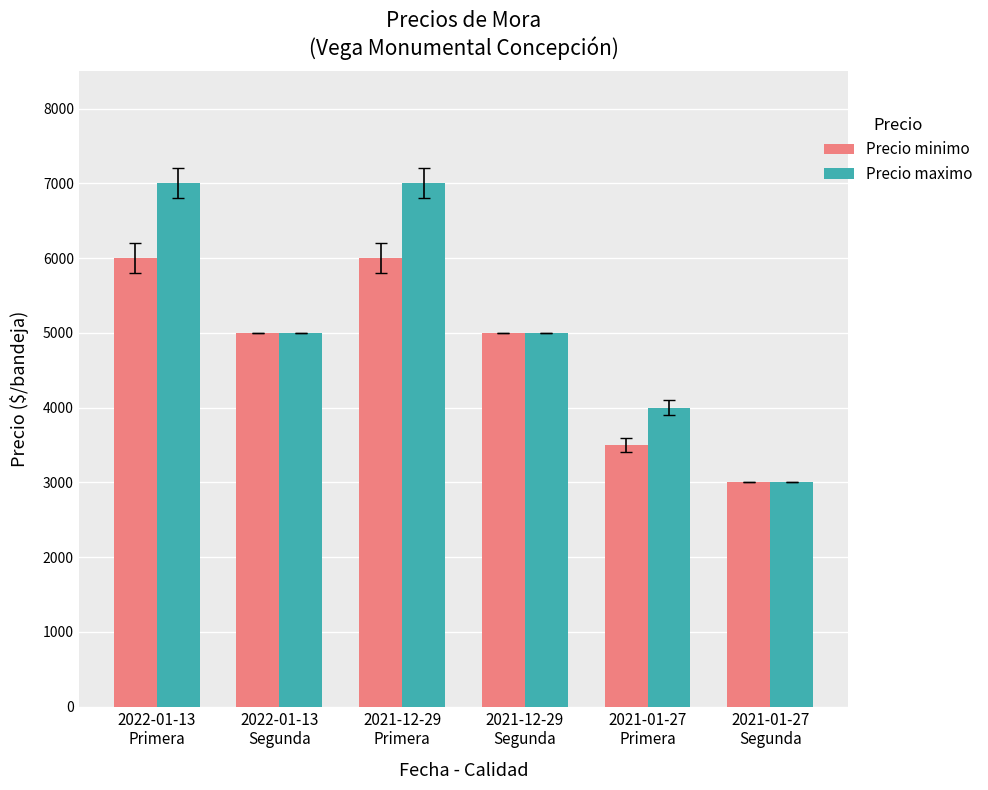

Which series has the largest range (max minus min)?

Precio maximo